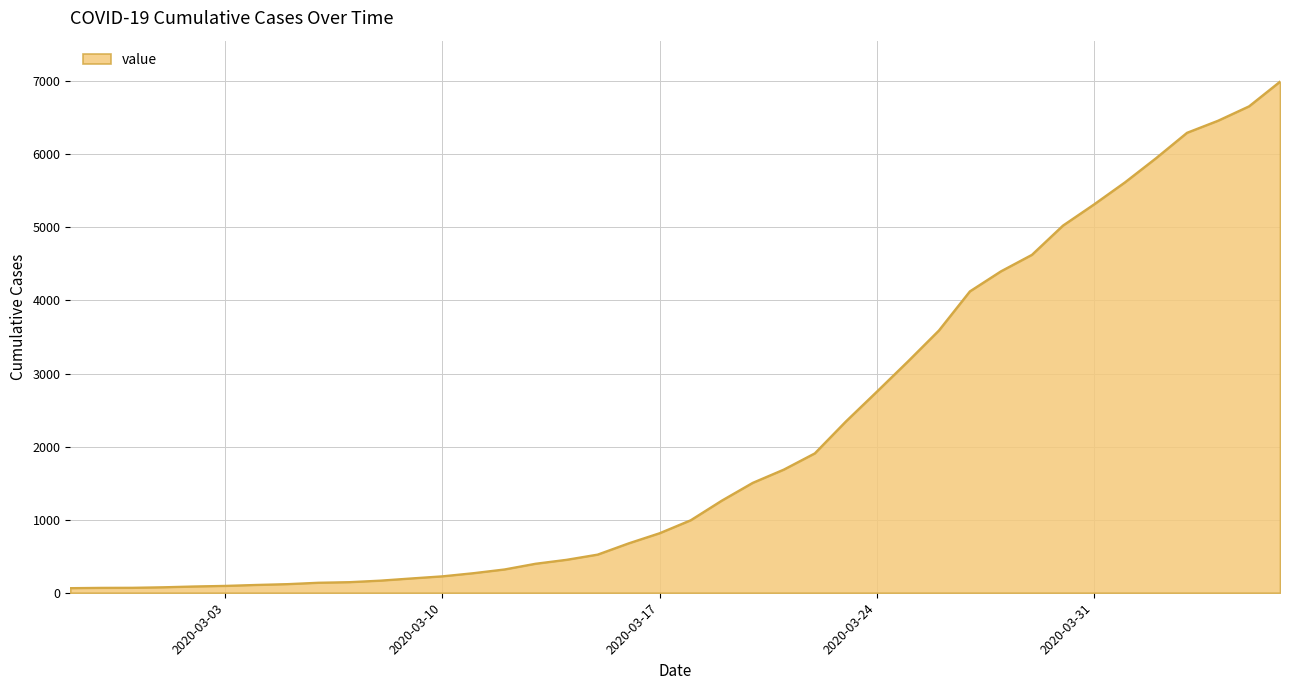

What is the average value?

2142